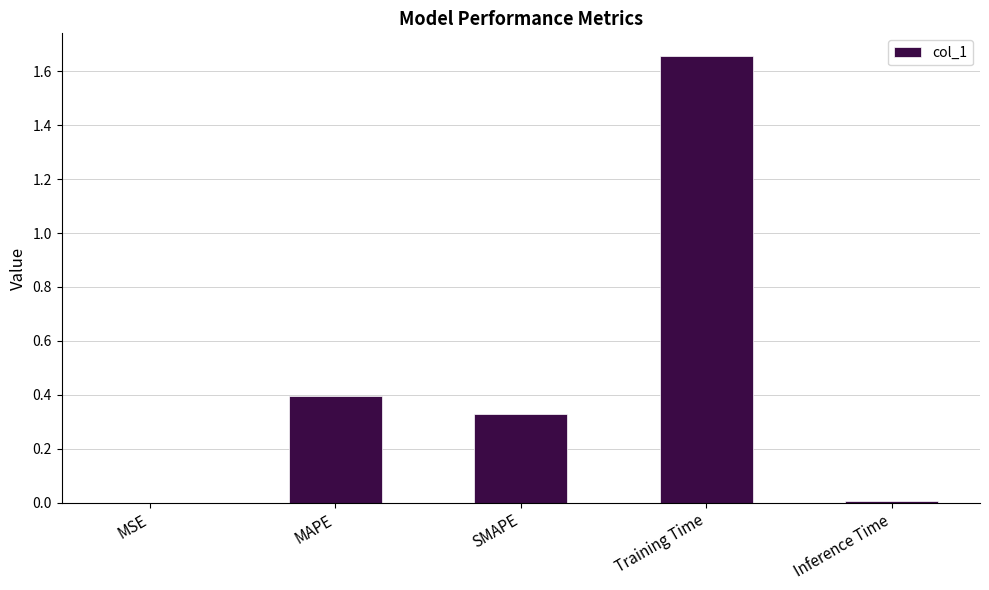

At which category does the chart reach its peak across all series?

Training Time